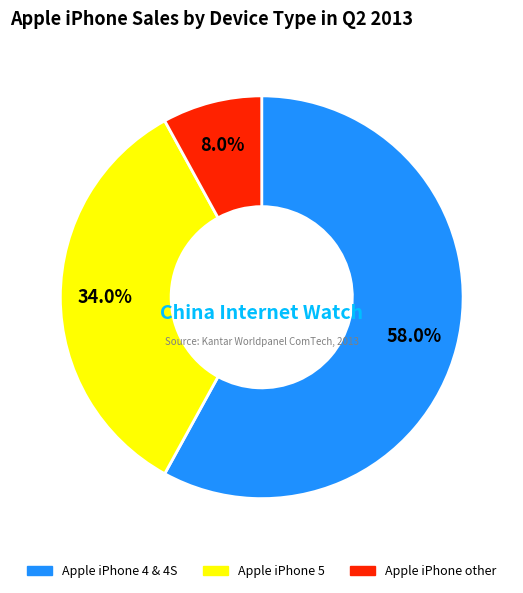

What percentage is NOT represented by Apple iPhone 5?

66.0%